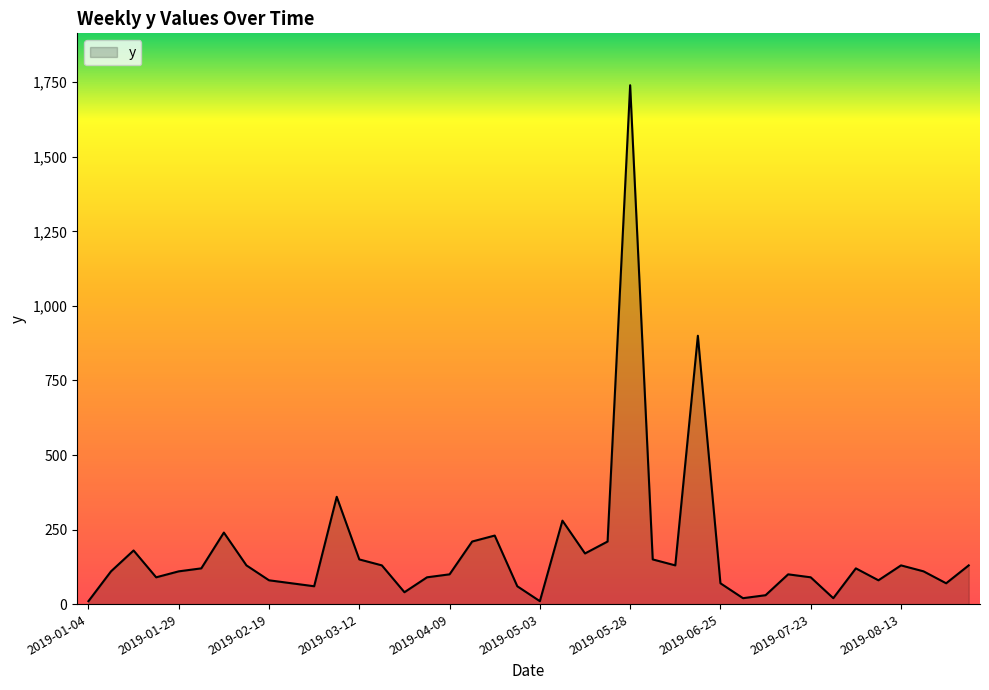

What is the greatest value displayed?

1740